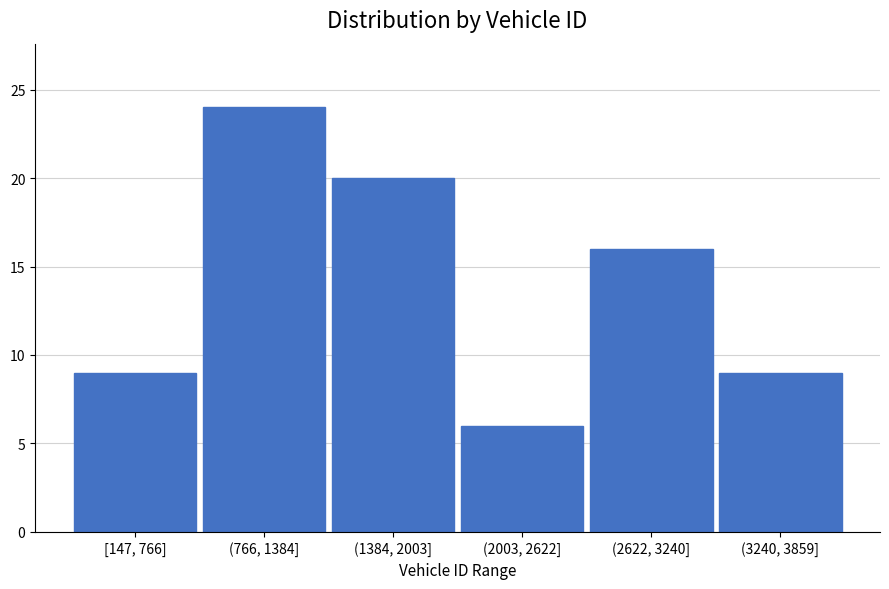

Reading left to right, transcribe all the data shown in this chart.

9	24	20	6	16	9